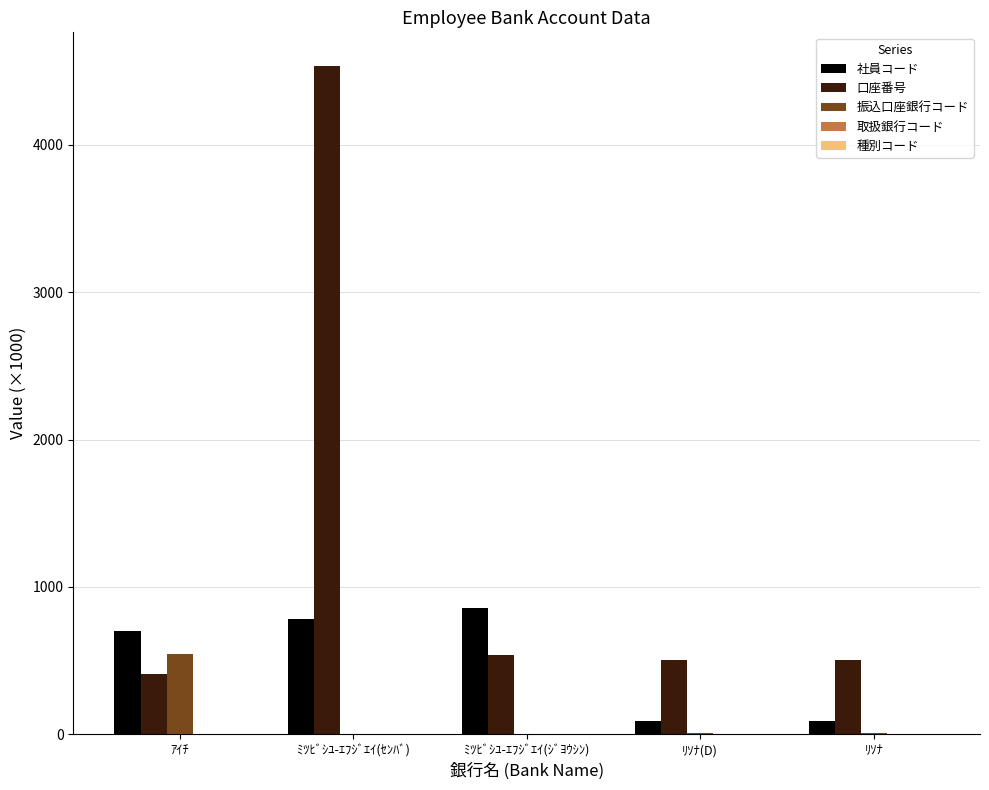

Count the number of categories in the chart.

5